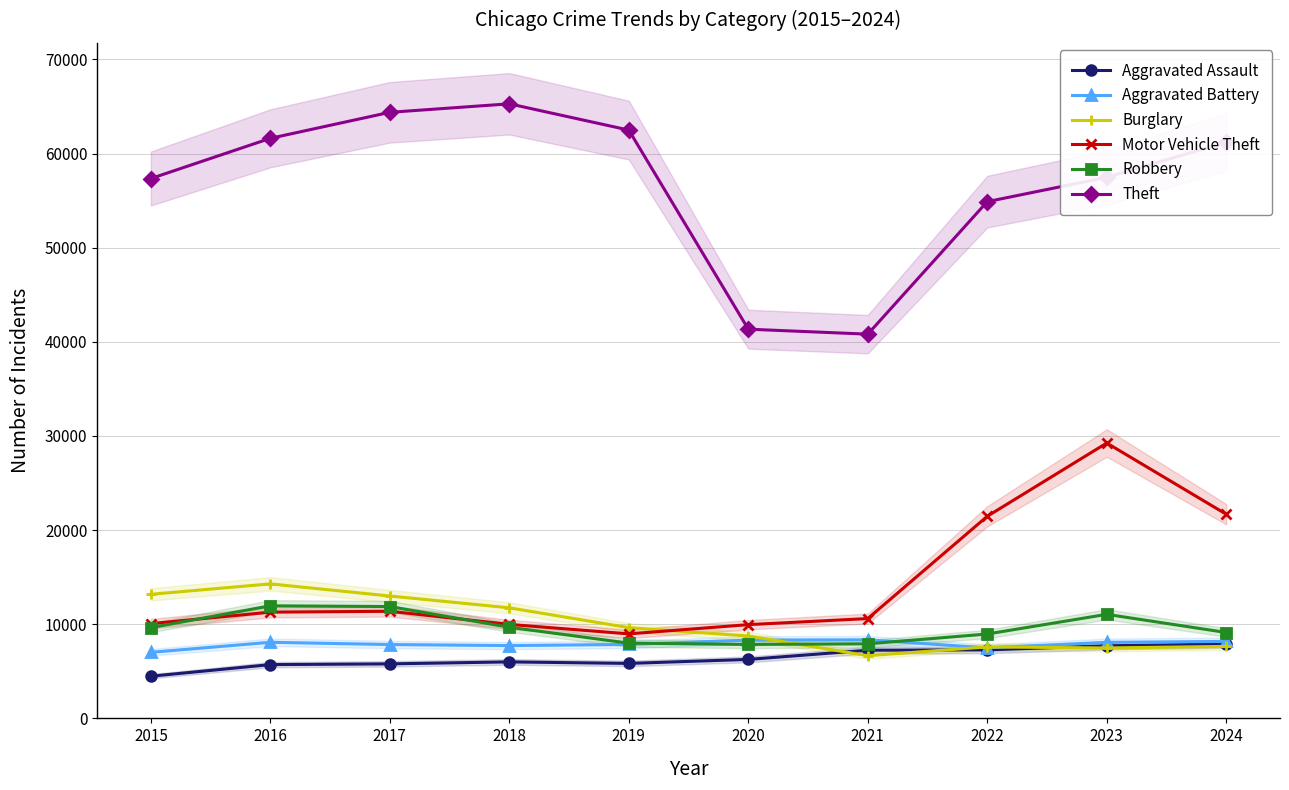

How many intersections are there between Aggravated Battery and Robbery?

2